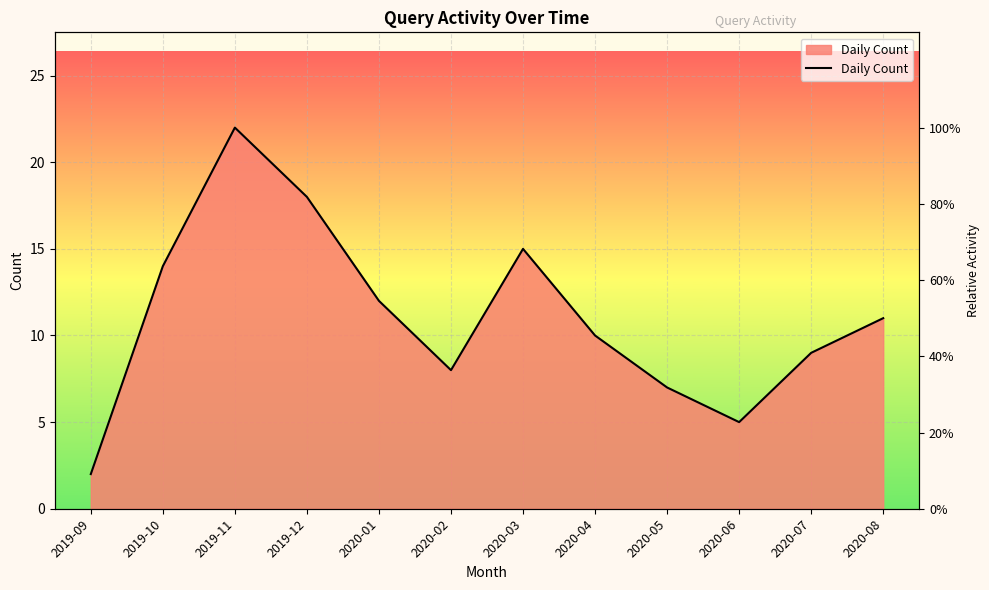

The chart shows a value of 5 at 2020-06. True or false?

True